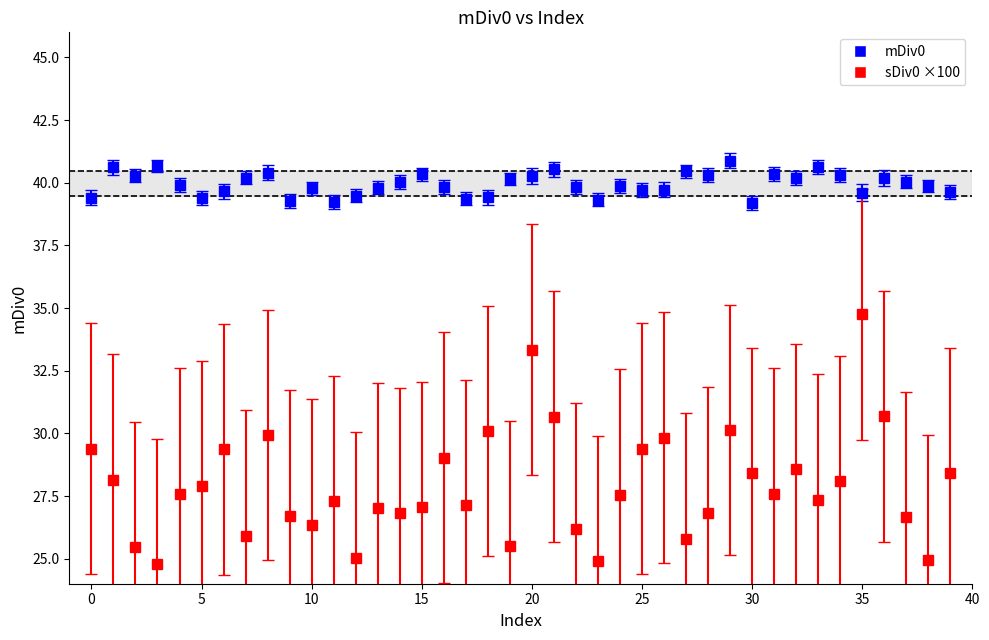

Which series has the largest total across all categories?

mDiv0